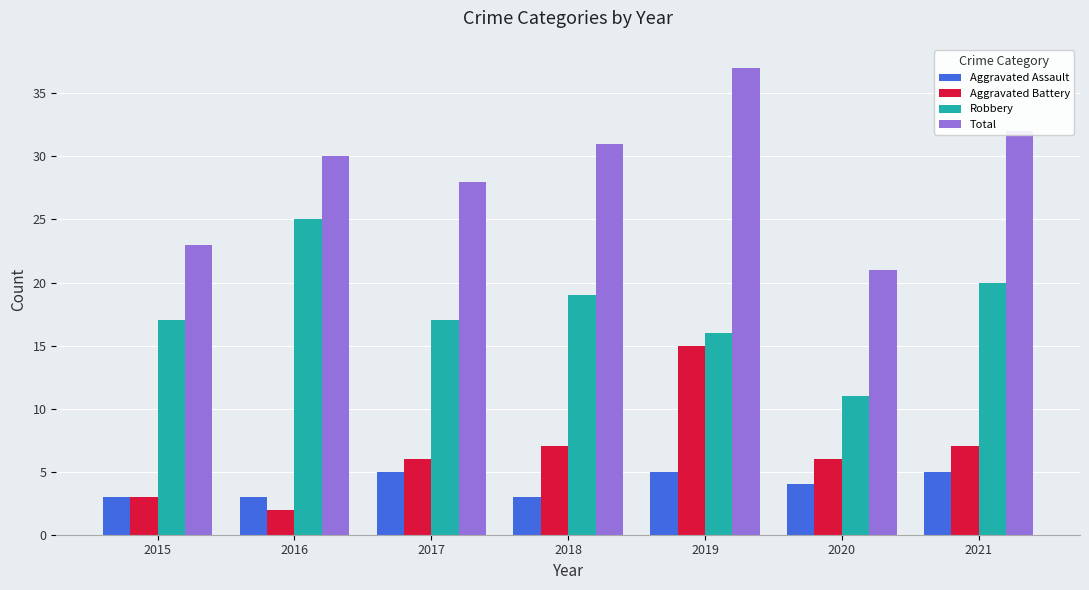

Which category has the lowest value in the Robbery series?

2020